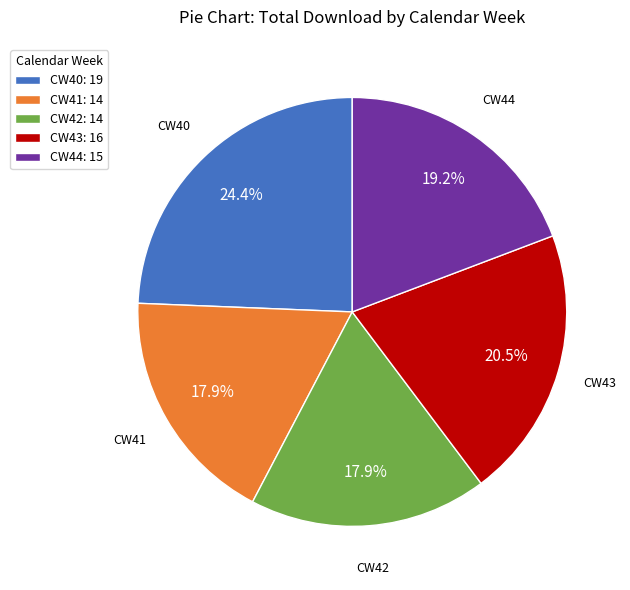

Which slice is the largest?

CW40: 19